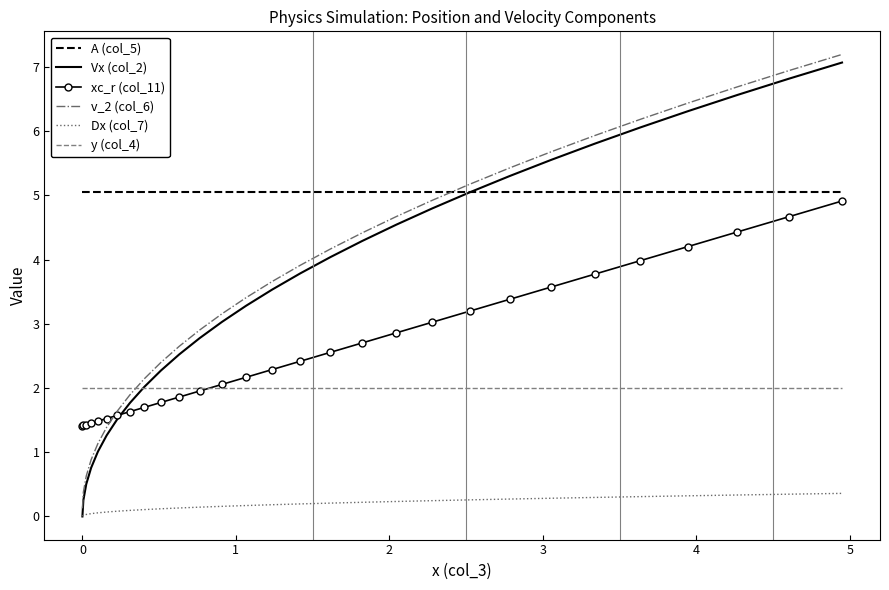

Which series has the largest total across all categories?

A (col_5)